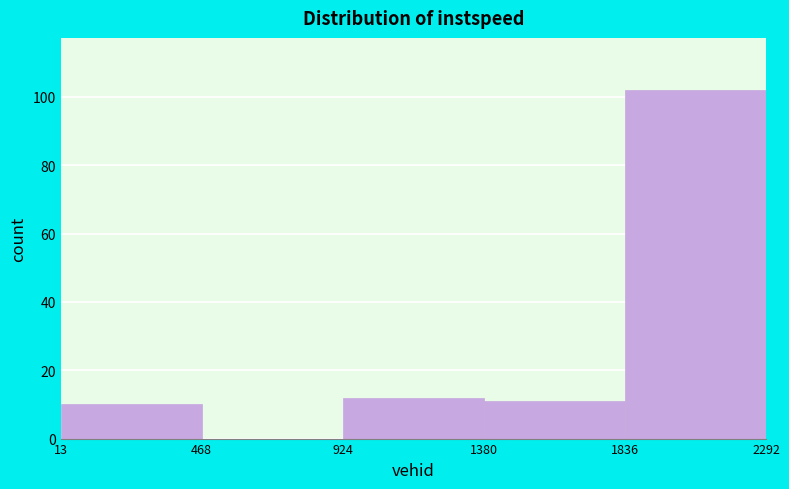

Over which range of the x-axis is the bar tallest?

1836 to 2292